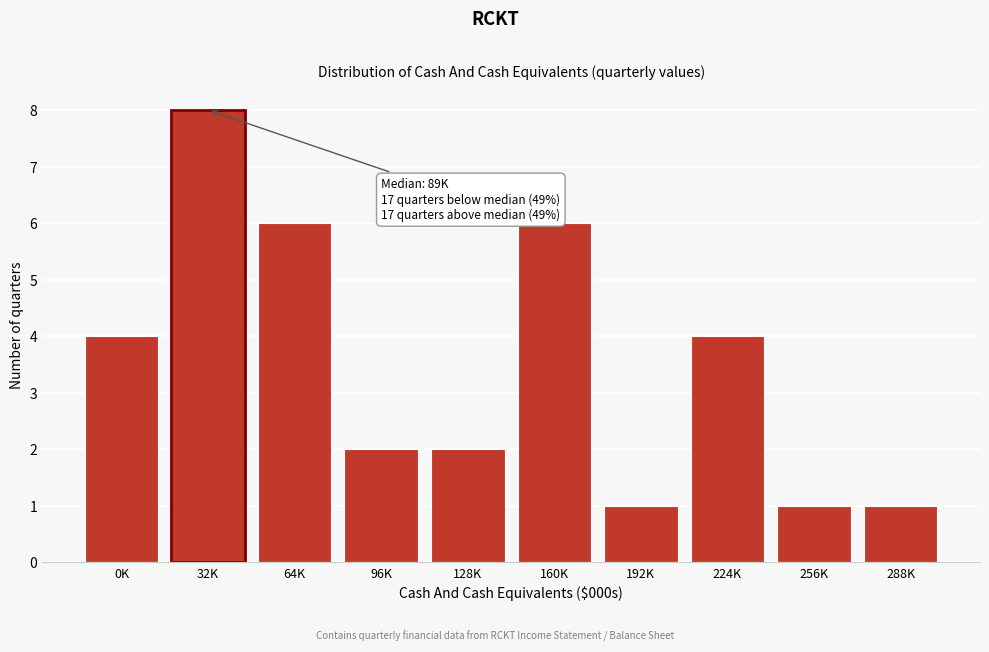

Reading right to left, transcribe all the data shown in this chart.

1	1	4	1	6	2	2	6	8	4